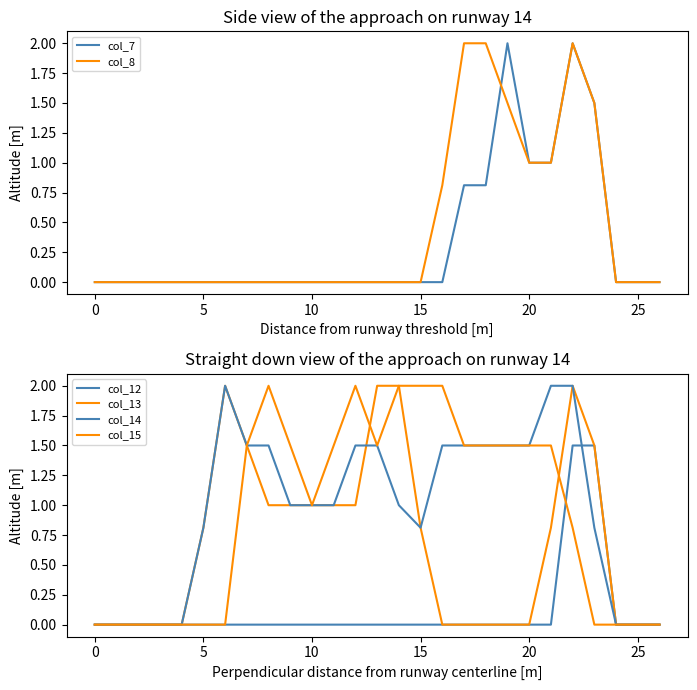

What is the label of the 2nd point from the right?

25